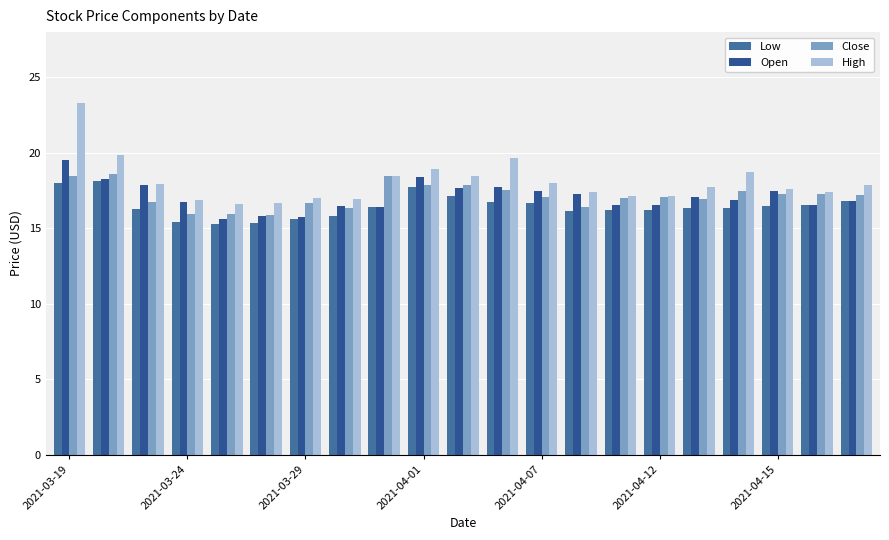

What are all the series names shown in the legend?

Low, Open, Close, High